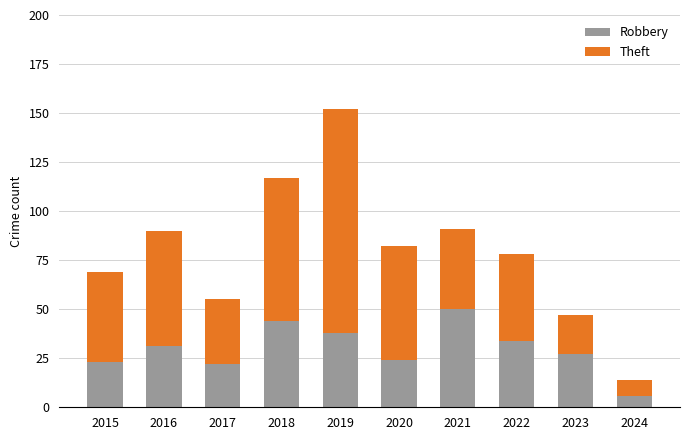

At which category is the sum across all series the highest?

2019